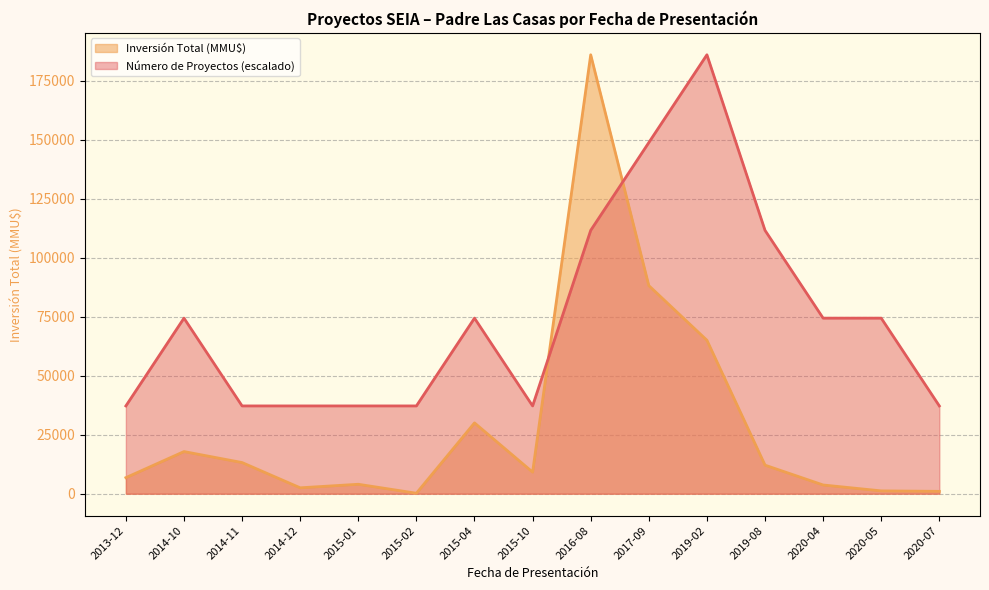

Where is the first local maximum for Inversión Total (MMU$)?

2014-10